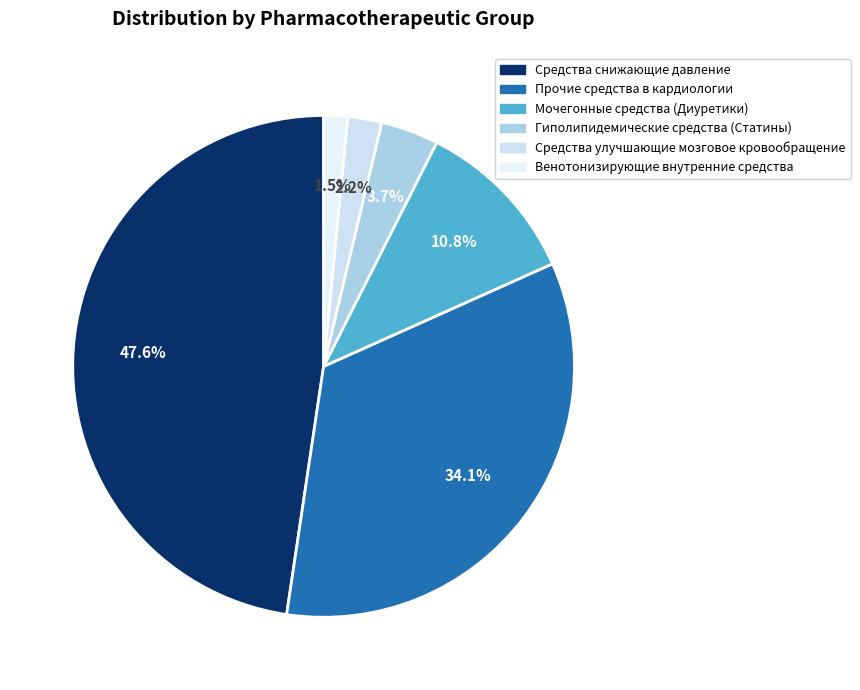

Does any single category account for the majority?

No